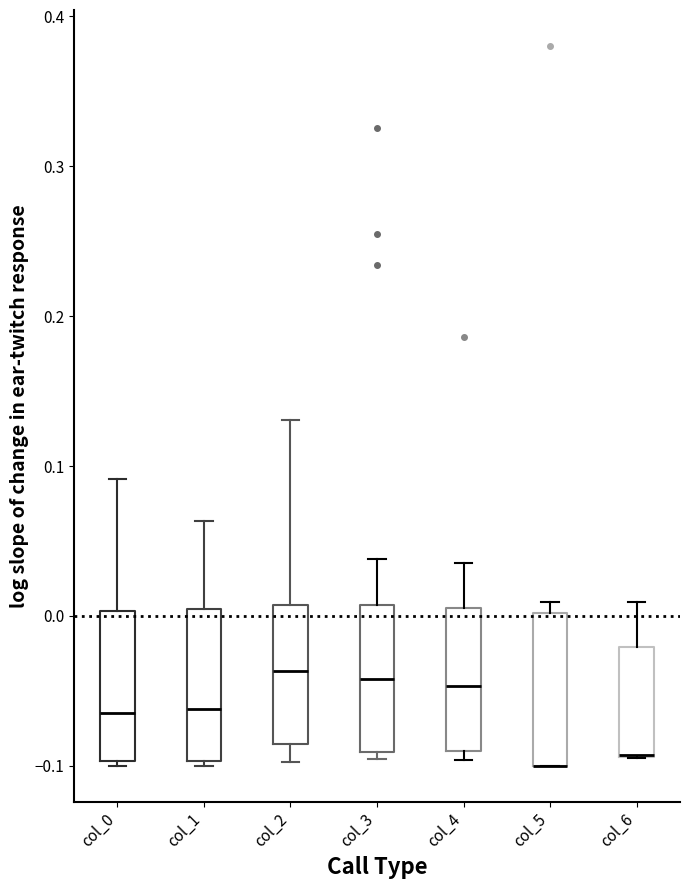

Reading left to right, read every box against the y-axis: the position of its median line, the range the box covers, and the ends of its whiskers. The values are not printed on the chart, so give them approximately, as read against the axis.

col_0: median -0.06, box -0.10 to 0.00, whiskers -0.10 (just below the box's lower edge) to 0.09
col_1: median -0.06, box -0.10 to 0.00, whiskers -0.10 to 0.06
col_2: median -0.04, box -0.09 to 0.01, whiskers -0.10 to 0.13
col_3: median -0.04, box -0.09 to 0.01, whiskers -0.10 to 0.04
col_4: median -0.05, box -0.09 to 0.01, whiskers -0.10 to 0.04
col_5: median -0.10 (drawn on the box's lower edge), box -0.10 to 0.00, whiskers -0.10 to 0.01
col_6: median -0.09 (drawn on the box's lower edge), box -0.09 to -0.02, whiskers -0.10 to 0.01